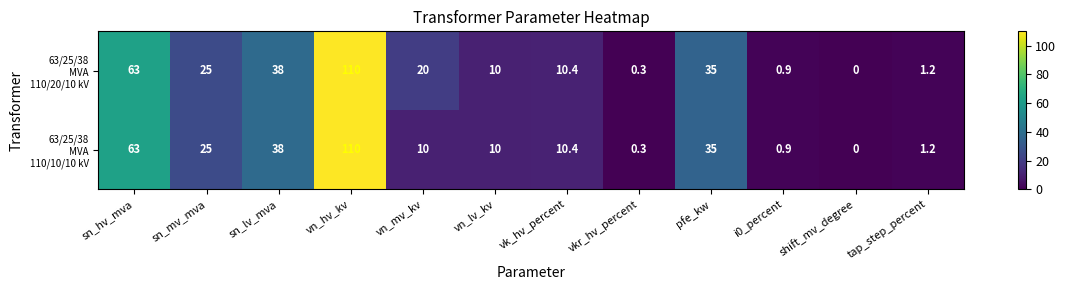

What is the maximum value shown in the chart?

110.0